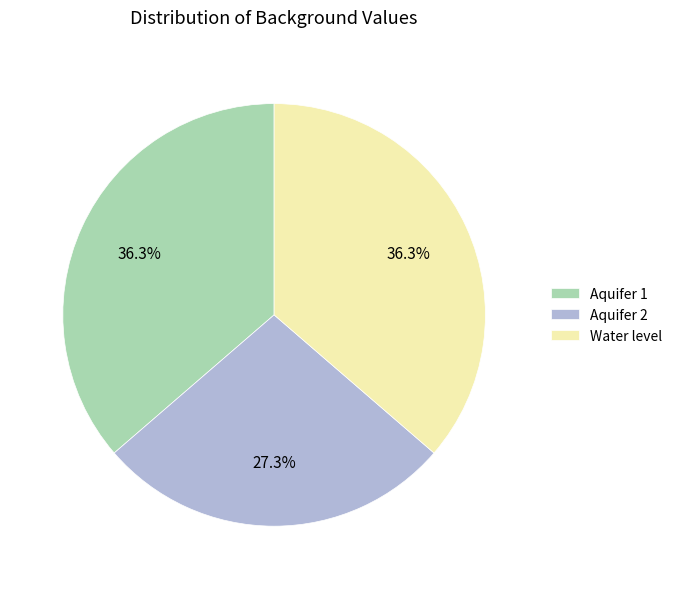

Does any single category account for the majority?

No